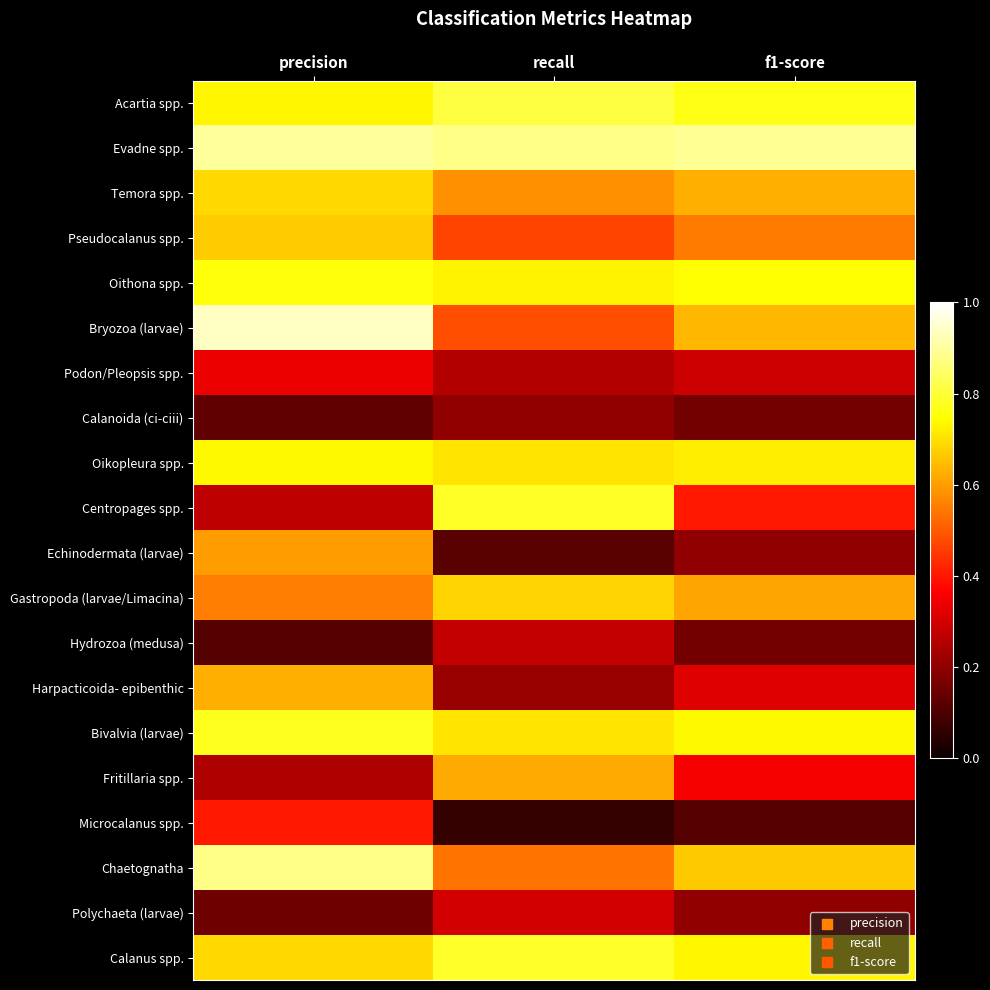

Reading left to right, extract all data points from this chart.

Acartia spp.: precision=0.7	recall=0.8	f1-score=0.8
Evadne spp.: precision=0.9	recall=0.9	f1-score=0.9
Temora spp.: precision=0.7	recall=0.6	f1-score=0.6
Pseudocalanus spp.: precision=0.7	recall=0.5	f1-score=0.5
Oithona spp.: precision=0.8	recall=0.7	f1-score=0.7
Bryozoa (larvae): precision=0.9	recall=0.5	f1-score=0.6
Podon/Pleopsis spp.: precision=0.3	recall=0.3	f1-score=0.3
Calanoida (ci-ciii): precision=0.1	recall=0.2	f1-score=0.2
Oikopleura spp.: precision=0.7	recall=0.7	f1-score=0.7
Centropages spp.: precision=0.3	recall=0.8	f1-score=0.4
Echinodermata (larvae): precision=0.6	recall=0.1	f1-score=0.2
Gastropoda (larvae/Limacina): precision=0.6	recall=0.7	f1-score=0.6
Hydrozoa (medusa): precision=0.1	recall=0.3	f1-score=0.2
Harpacticoida- epibenthic: precision=0.6	recall=0.2	f1-score=0.3
Bivalvia (larvae): precision=0.8	recall=0.7	f1-score=0.7
Fritillaria spp.: precision=0.2	recall=0.6	f1-score=0.4
Microcalanus spp.: precision=0.4	recall=0.1	f1-score=0.1
Chaetognatha: precision=0.9	recall=0.5	f1-score=0.7
Polychaeta (larvae): precision=0.1	recall=0.3	f1-score=0.2
Calanus spp.: precision=0.7	recall=0.8	f1-score=0.7